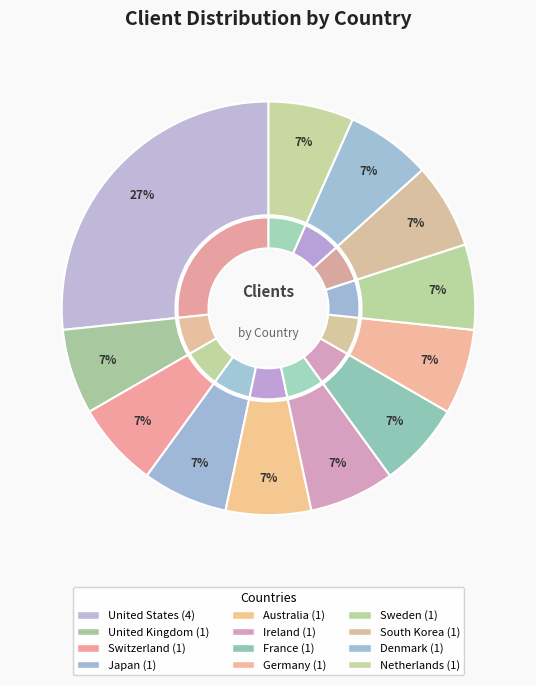

What percentage do Switzerland and Ireland together represent?

13.3%